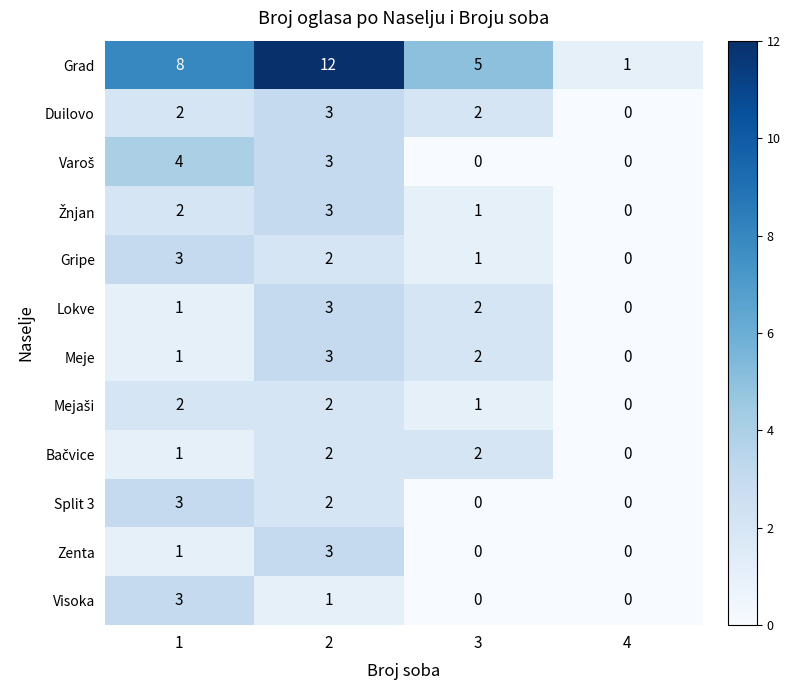

Is it true that Split 3 equals 0 at 3?

True